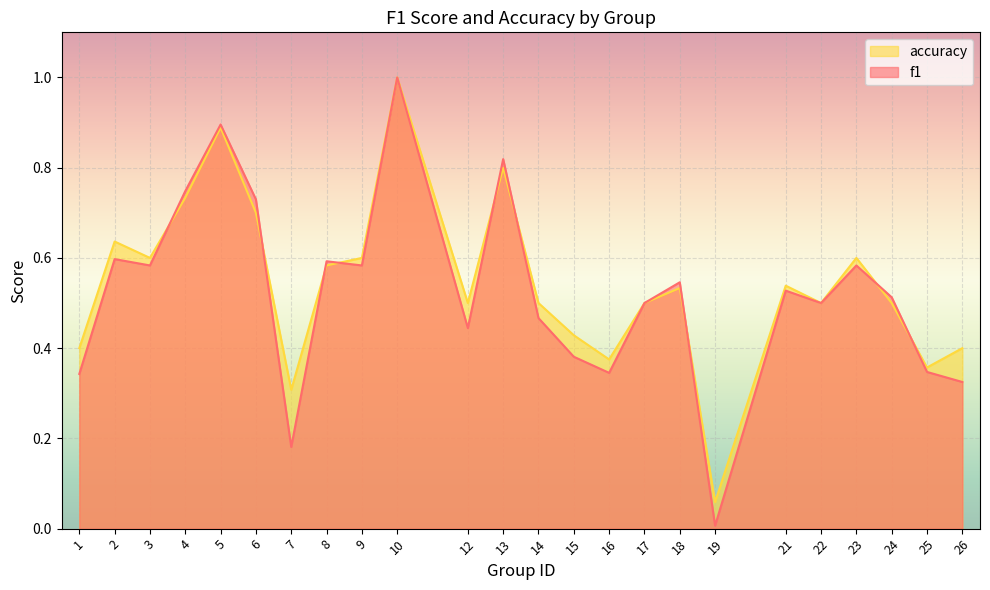

Which category has the lowest value in the f1 series?

19